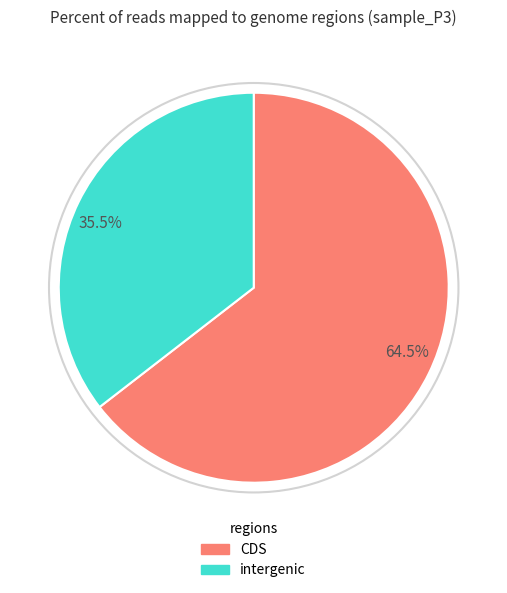

How many slices are in this pie chart?

2